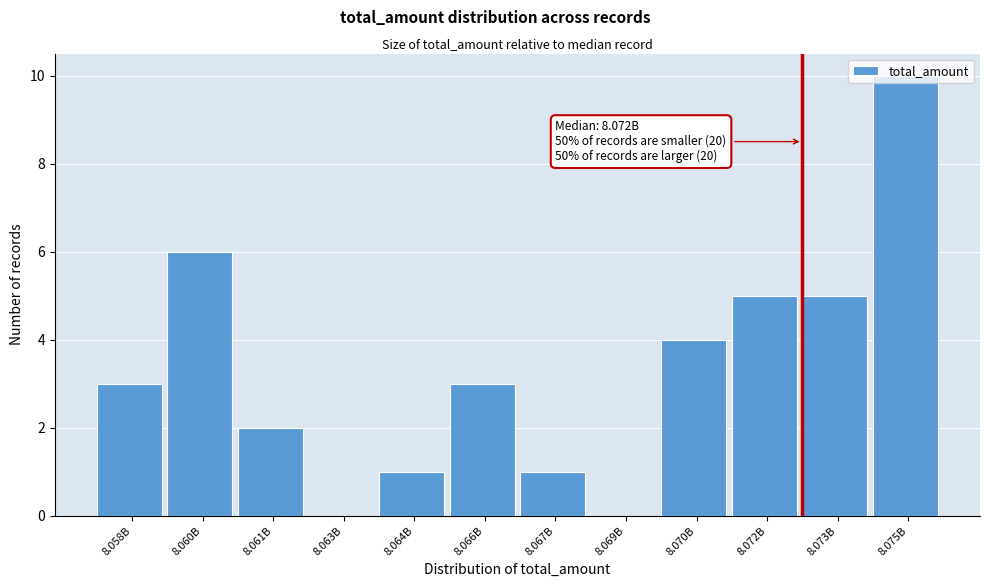

Which category has the highest value across all series?

8.075B